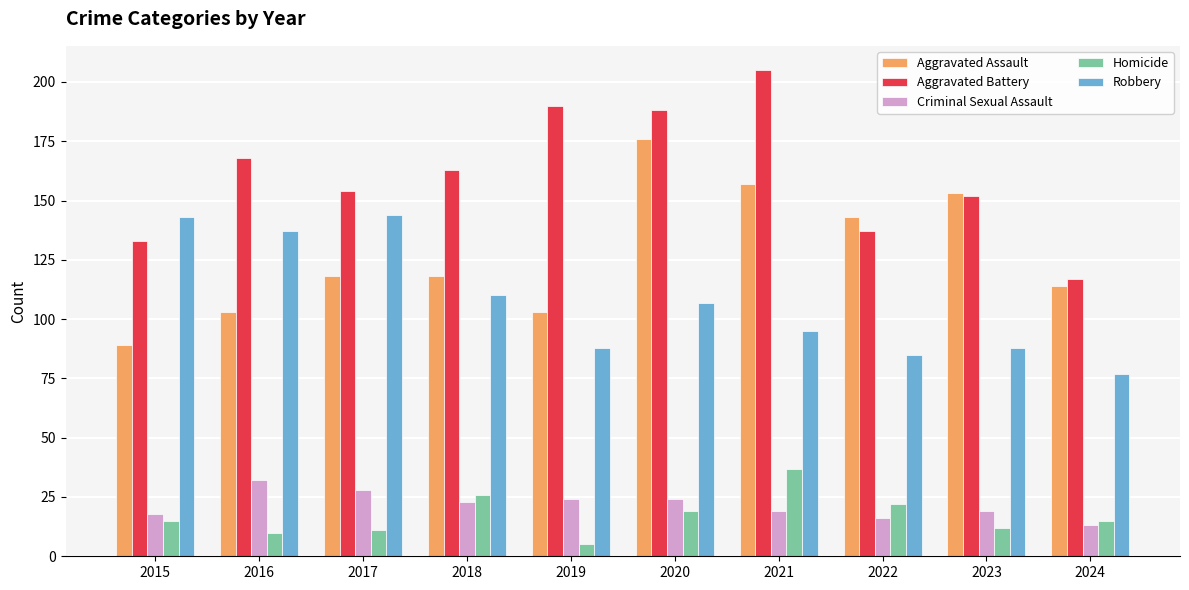

Does the chart contain any negative values?

No